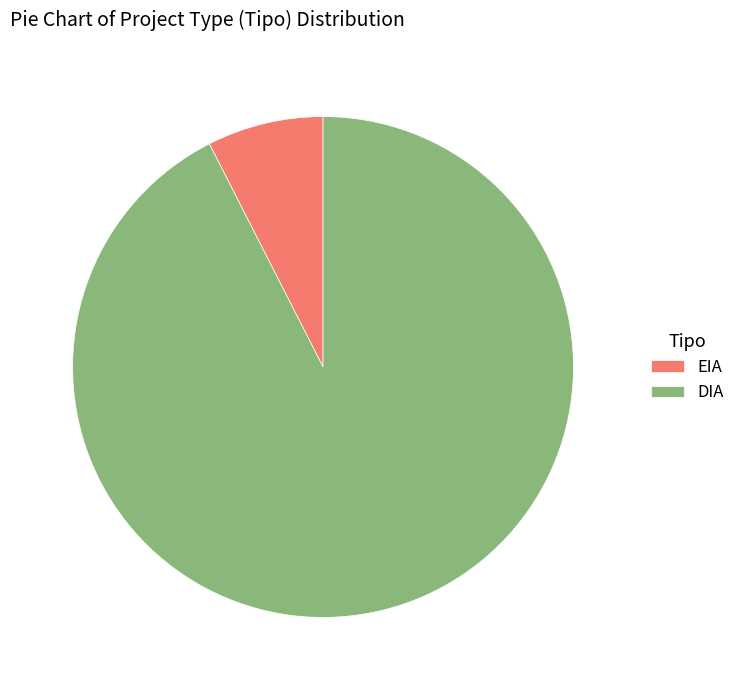

Rank the categories by value from highest to lowest.

DIA, EIA